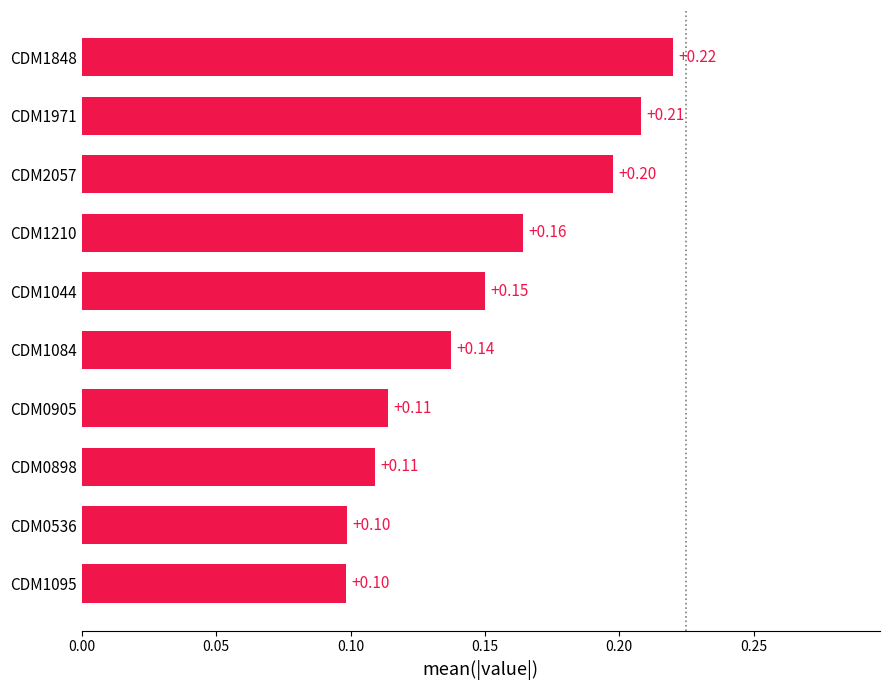

What is the sum of all values?

1.5